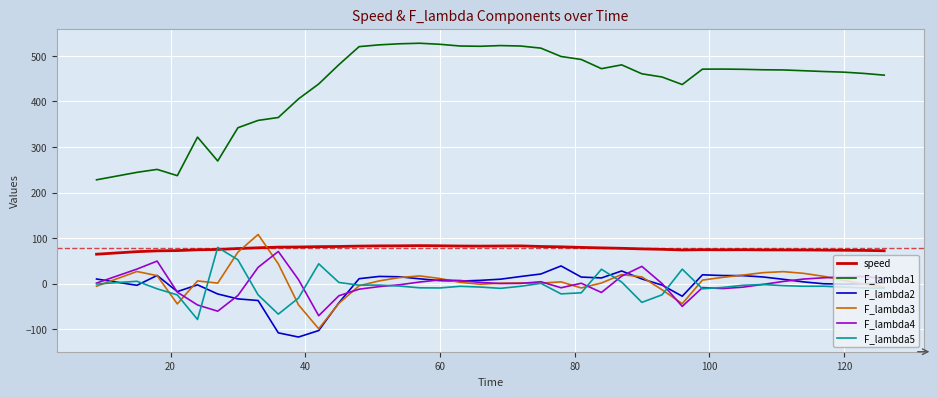

True or false: F_lambda3 and F_lambda1 cross at least once.

False